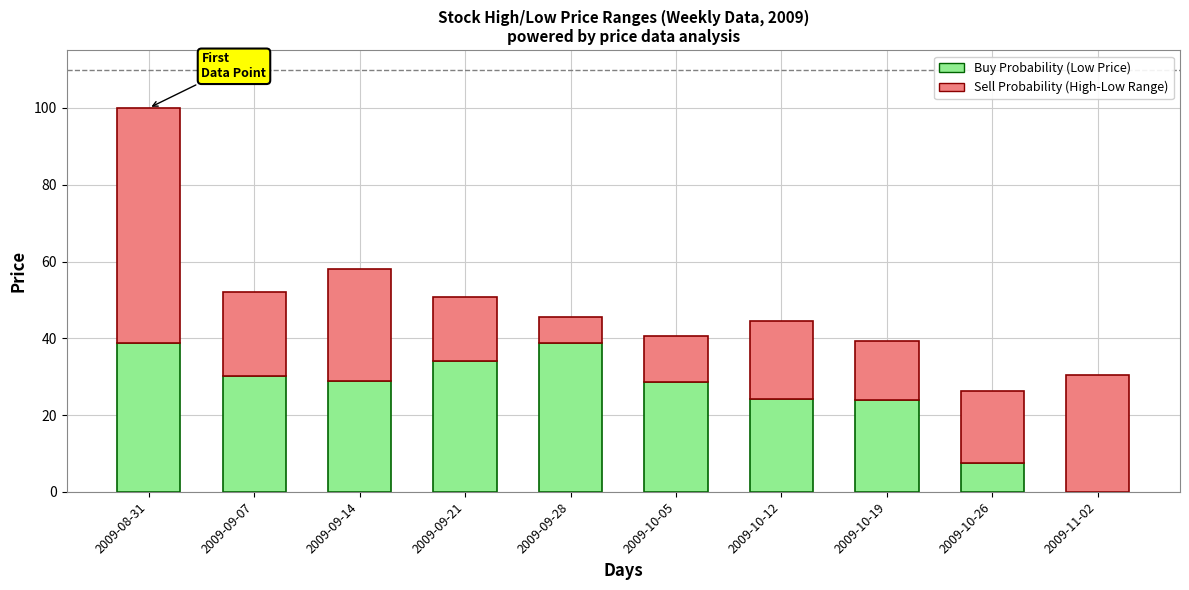

At which category is the sum across all series the highest?

2009-08-31